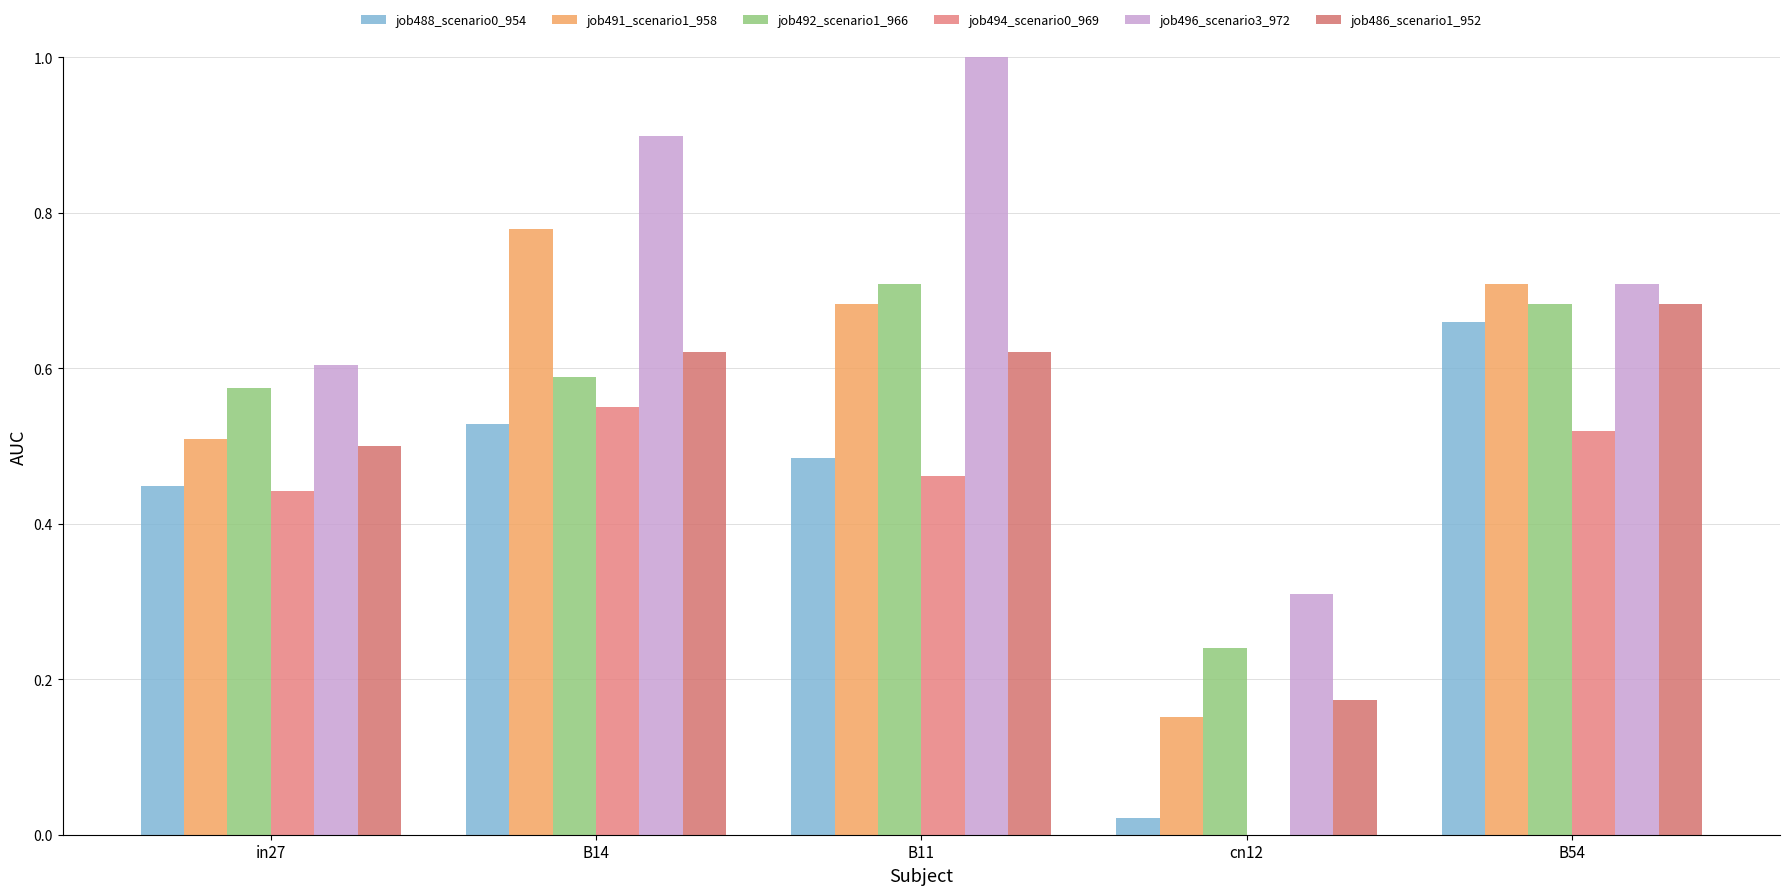

What is the difference between the second highest and second lowest values in the job491_scenario1_958 series?

0.2